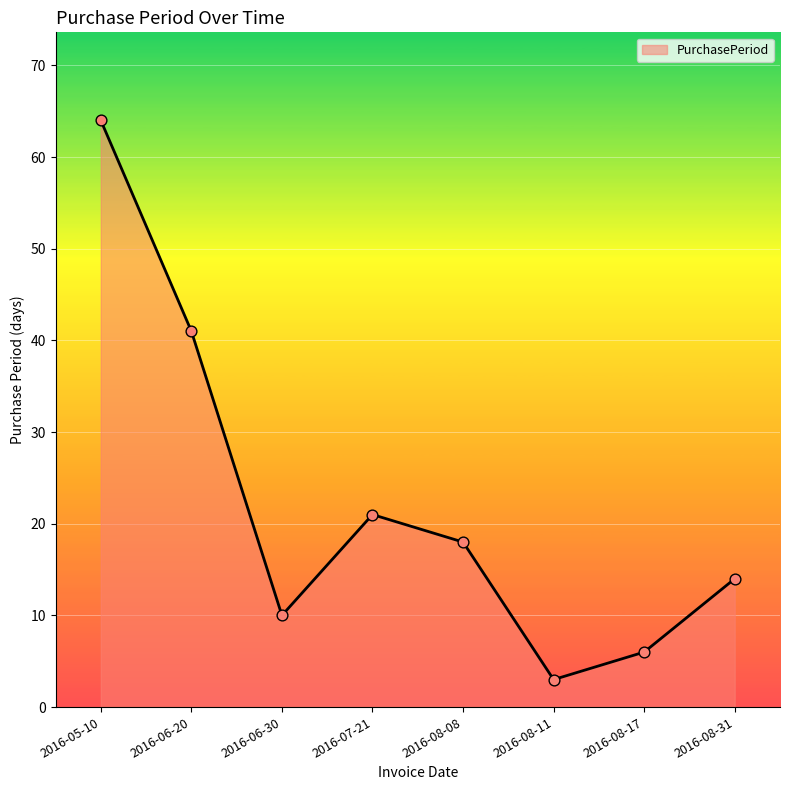

Approximately how many times larger is the value at 2016-08-31 compared to 2016-08-08?

0.8